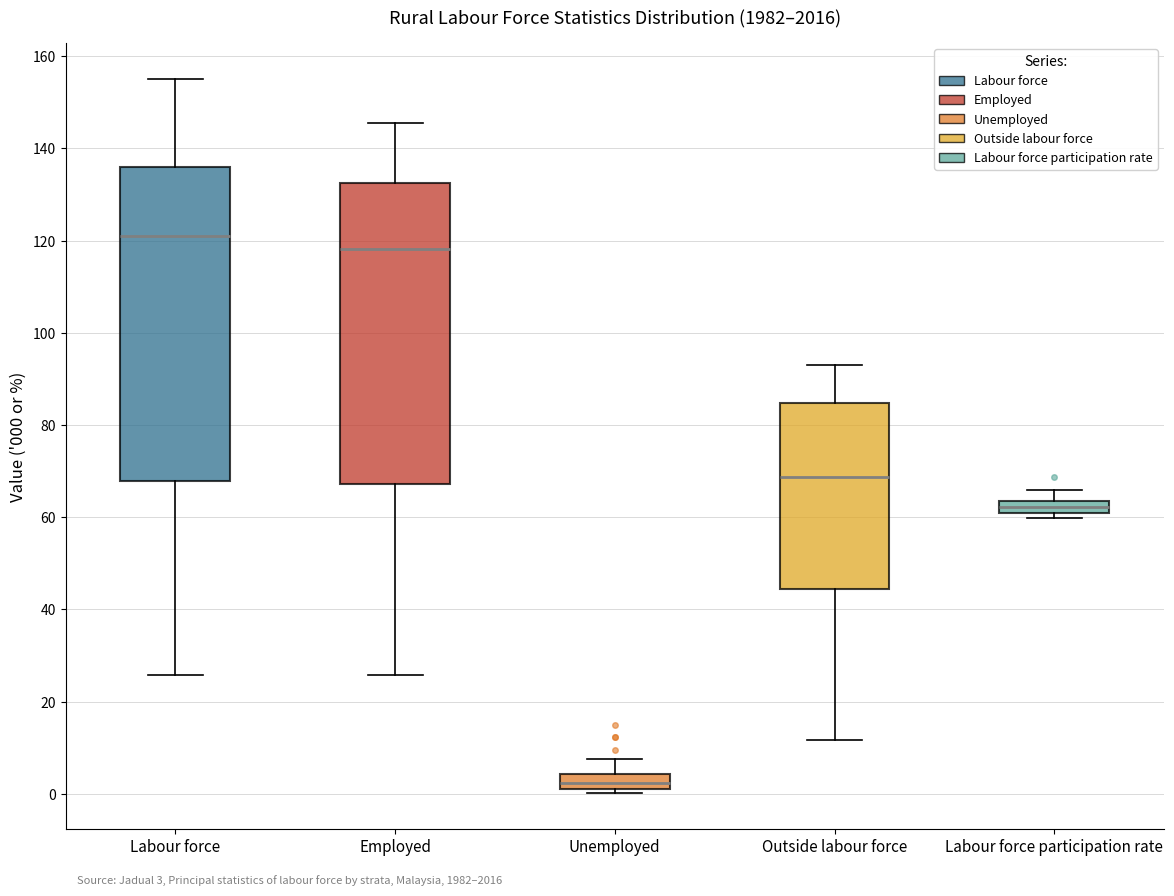

Comparing the boxes themselves (not the whiskers), which one is the tallest?

Labour force